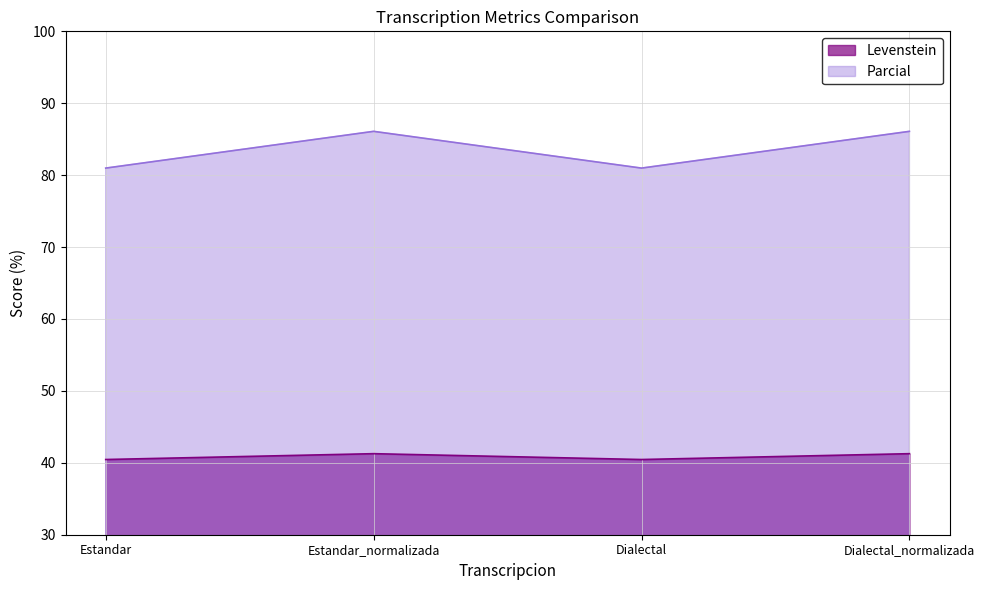

What is the label of the 4th point from the left?

Dialectal_normalizada